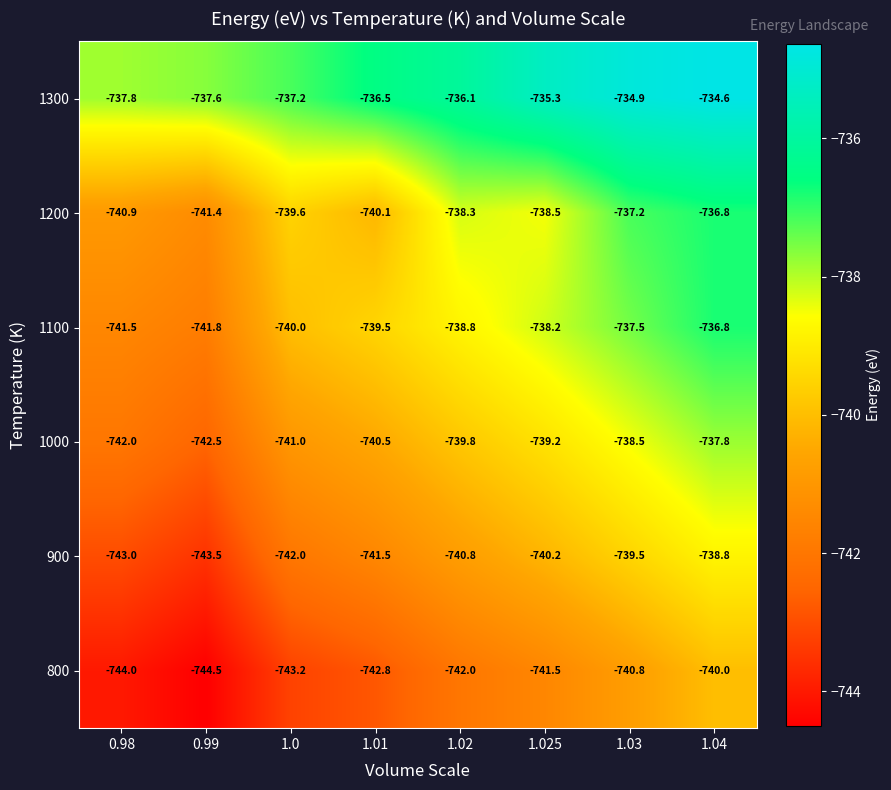

Which series has the widest spread of values?

1100